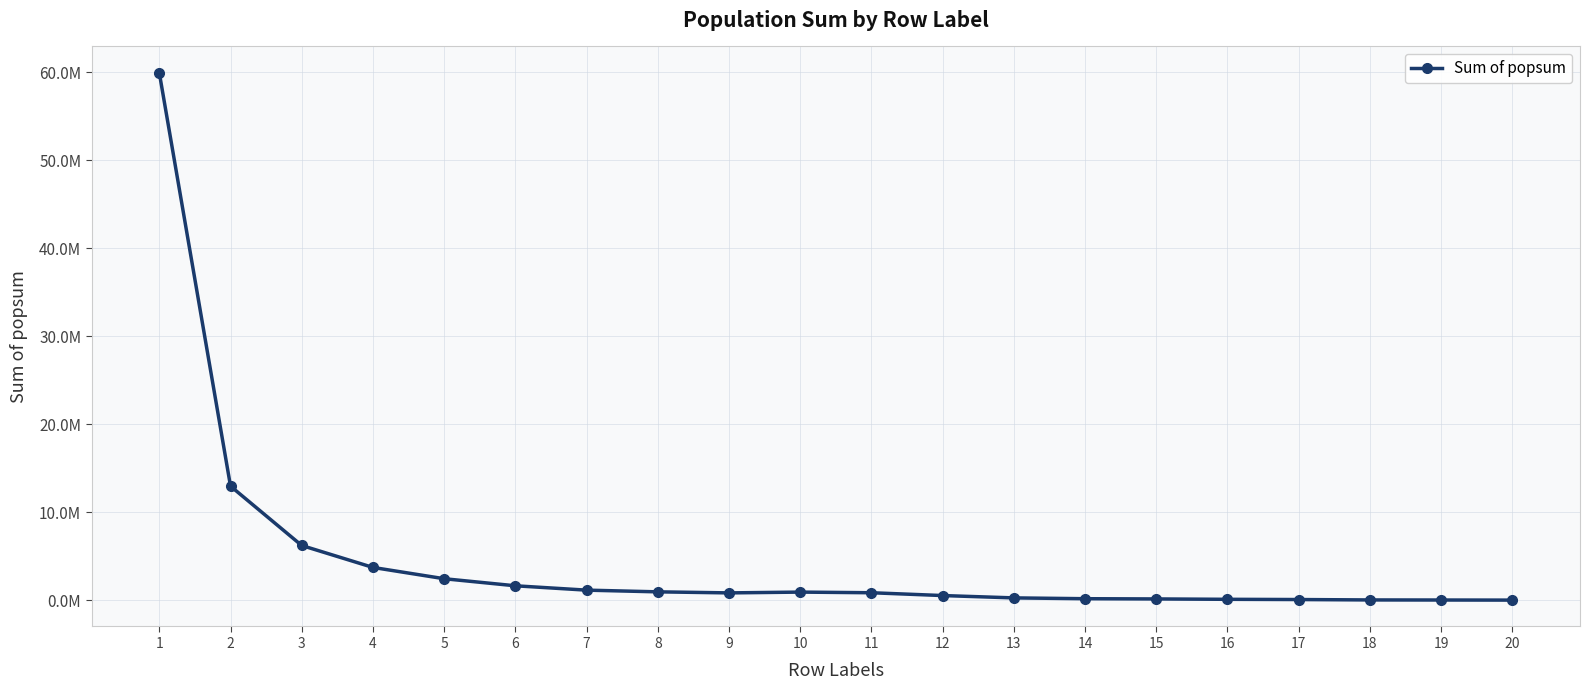

At which category does the chart reach its peak across all series?

1